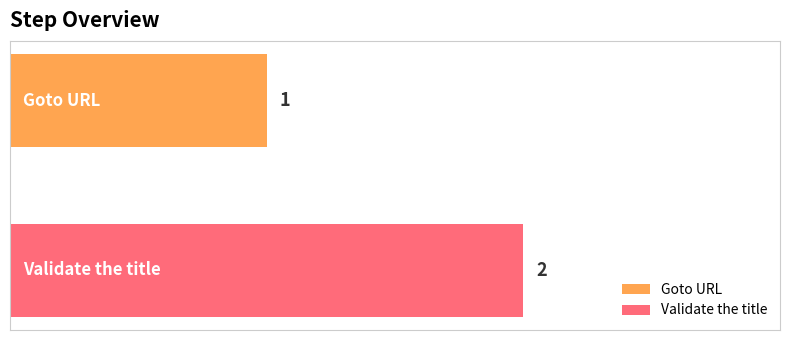

Rank the series by their average value, from highest to lowest.

Validate the title, Goto URL